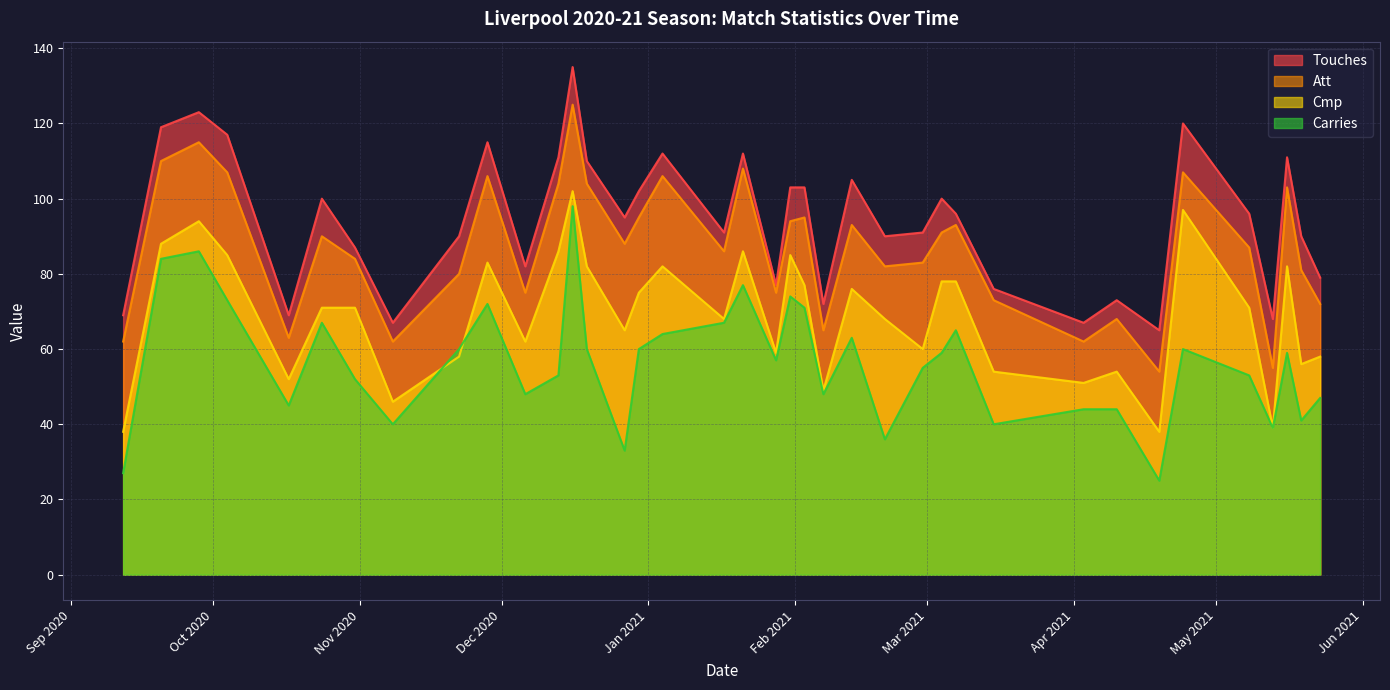

True or false: Touches has more than 0 points higher than both neighbors.

True